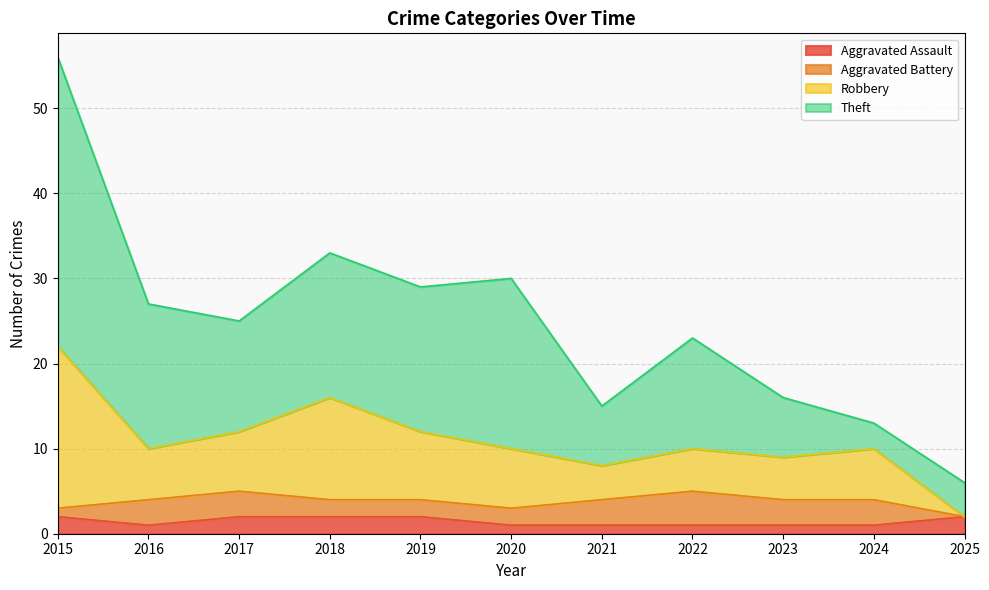

At which label does Robbery first exceed 10?

2015